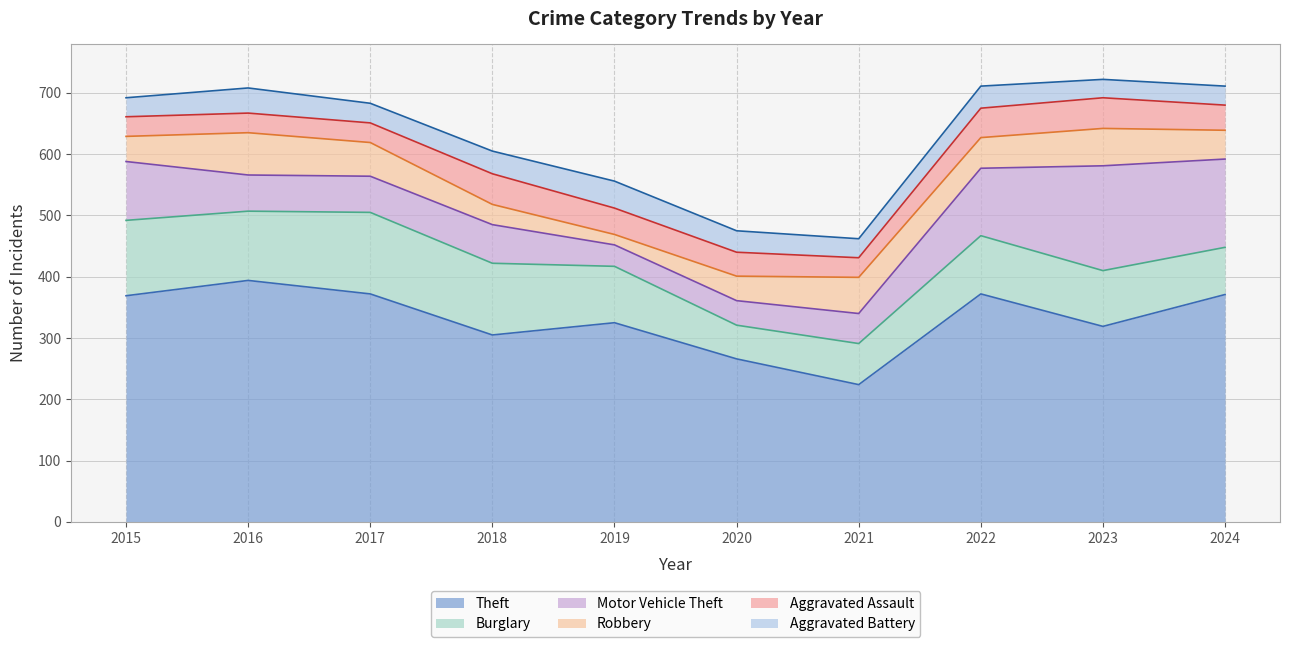

Where does the Aggravated Battery series first go above 35?

2016